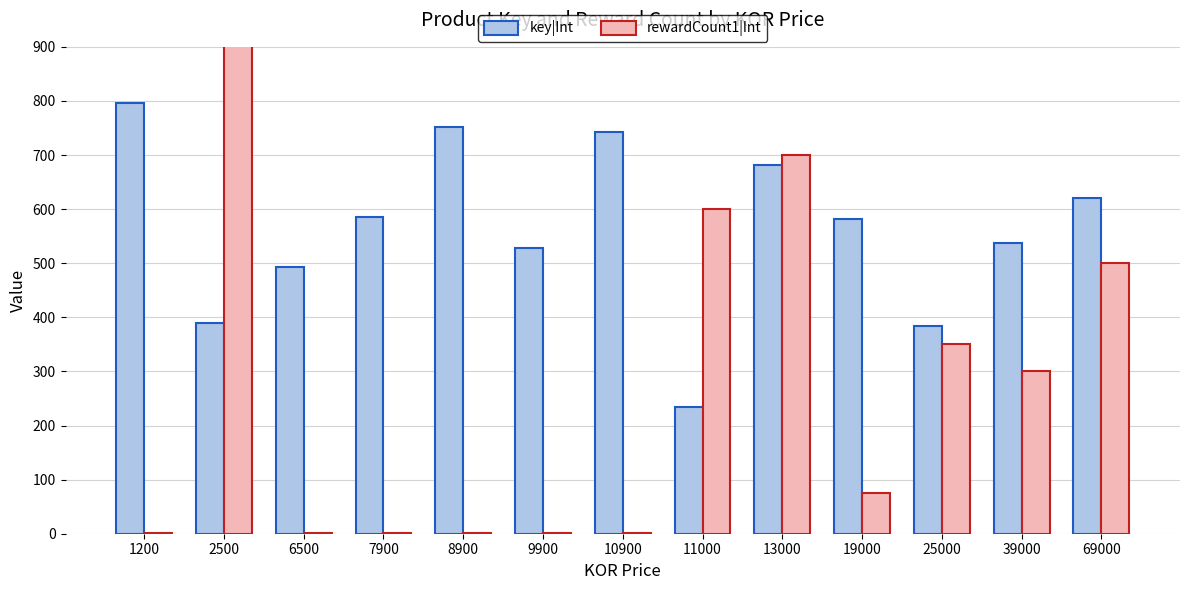

Rank the series at 2500 from highest to lowest value.

rewardCount1|Int, key|Int